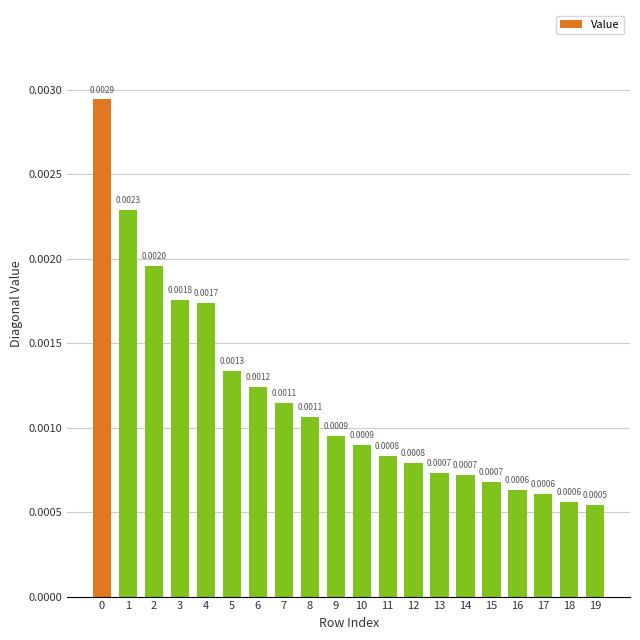

Which has a higher value, 4 or 14?

4